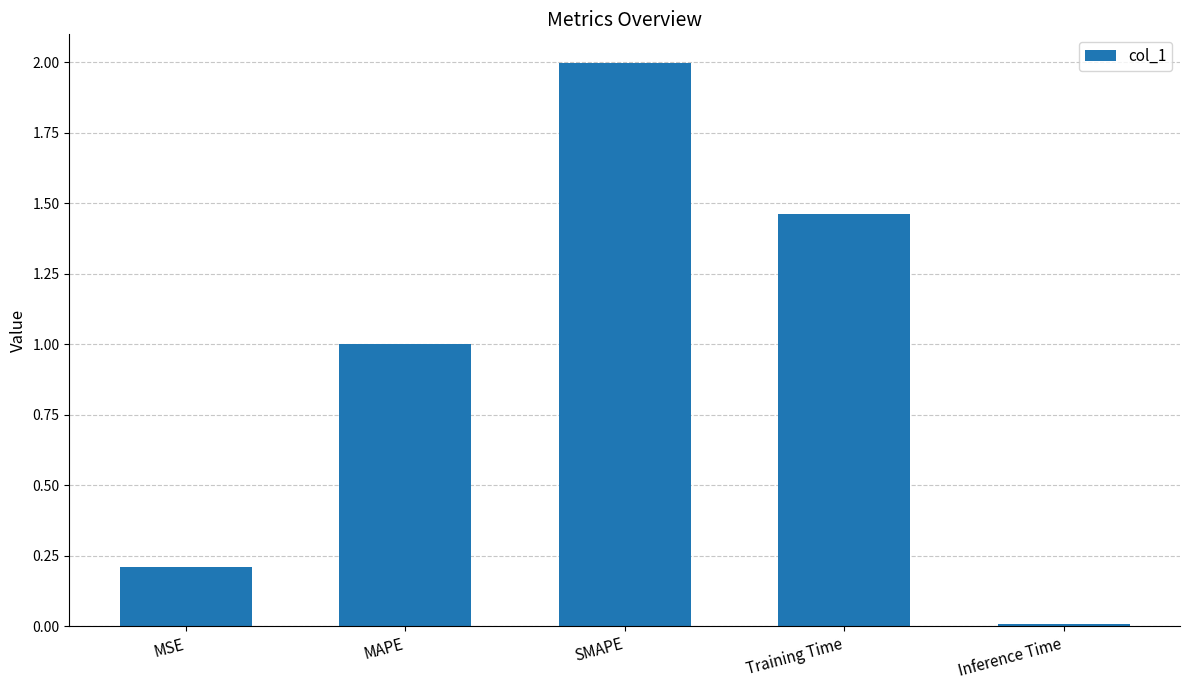

True or false: the data shows 0.8 at Training Time.

False